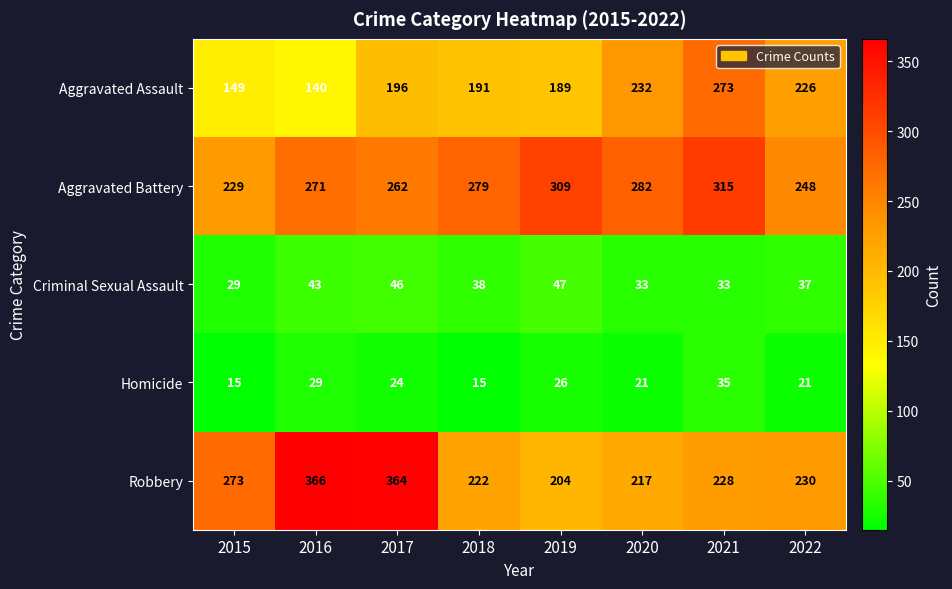

What is the spread (max minus min) of values at 2020?

261